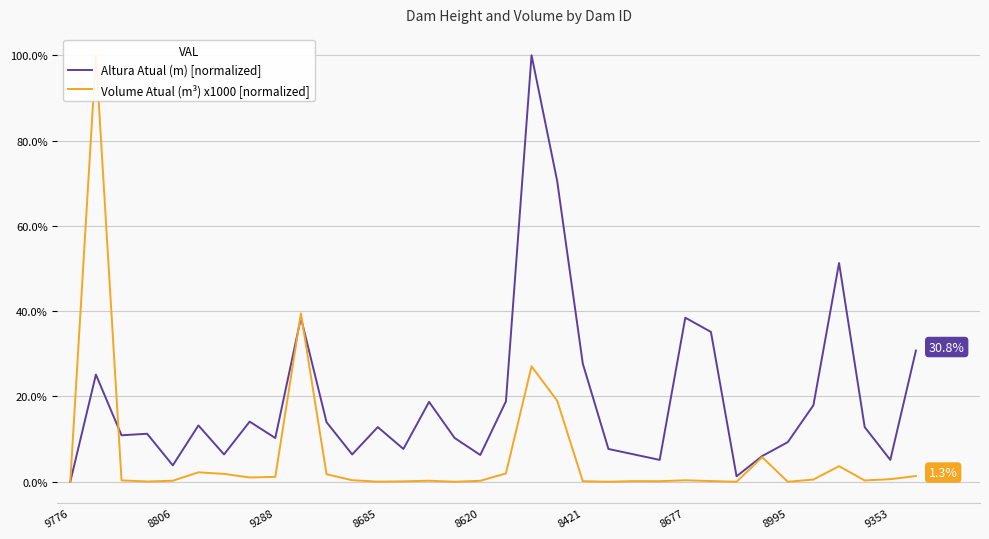

How many intersections are there between Volume Atual (m³) x1000 [normalized] and Altura Atual (m) [normalized]?

3